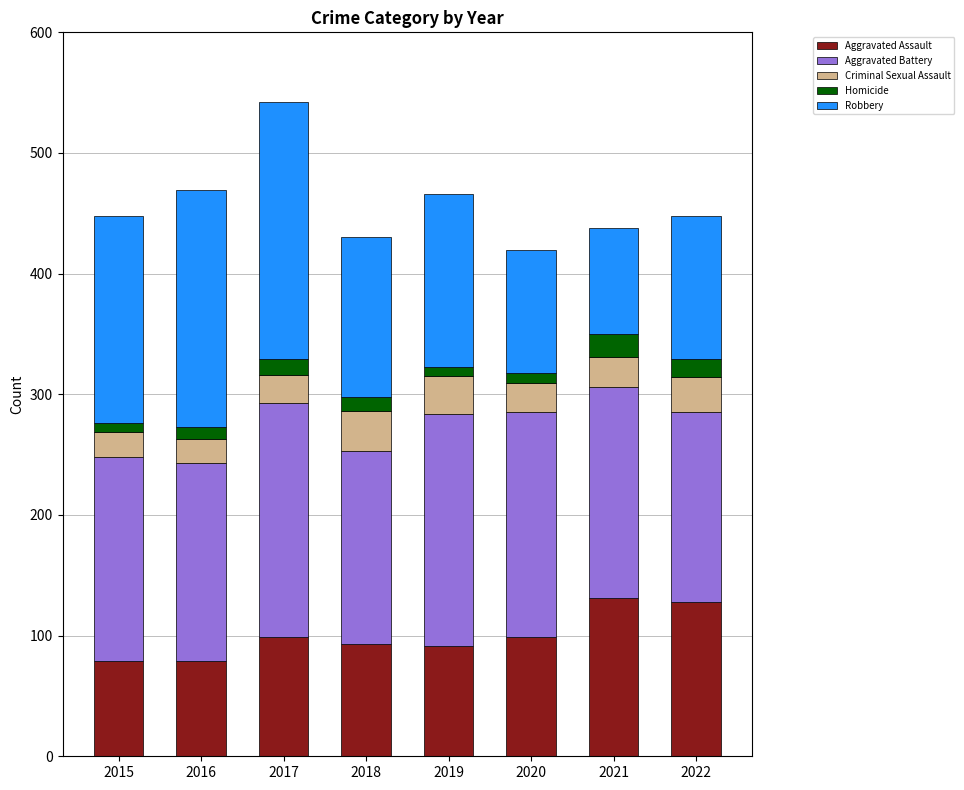

What is the total value across all series at 2018?

430